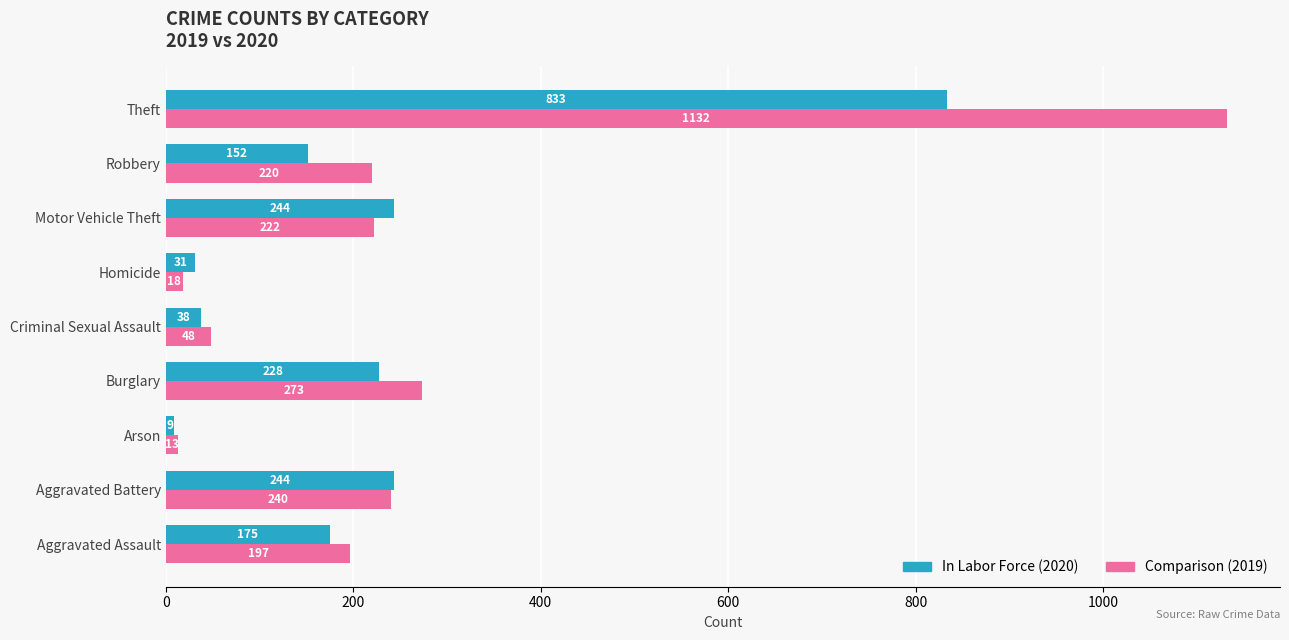

At how many categories does at least one series exceed 149?

6